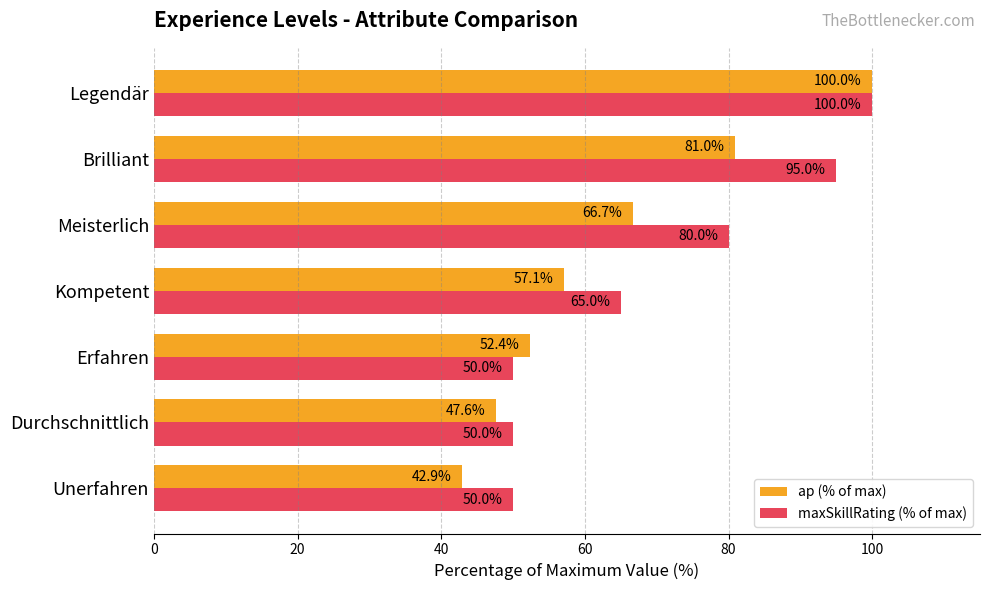

How many maxSkillRating (% of max) values are between 50 and 95?

6